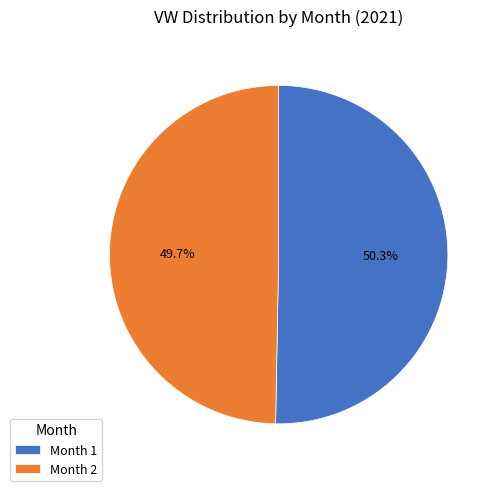

How many slices are in this pie chart?

2